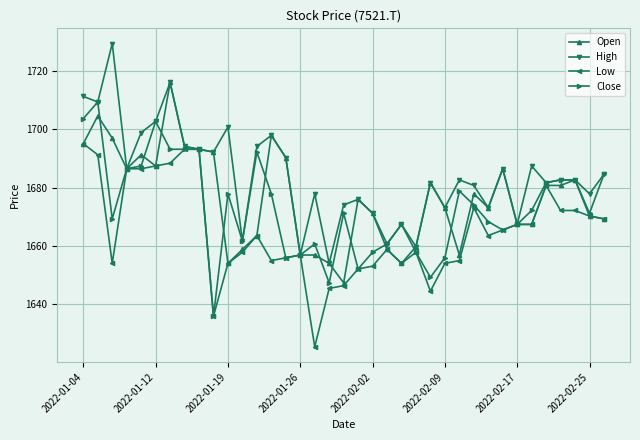

True or false: Close has more than 0 points higher than both neighbors.

True